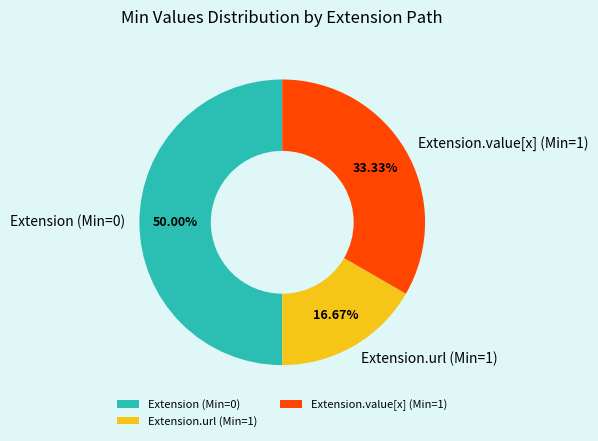

Count the number of slices in the pie.

3